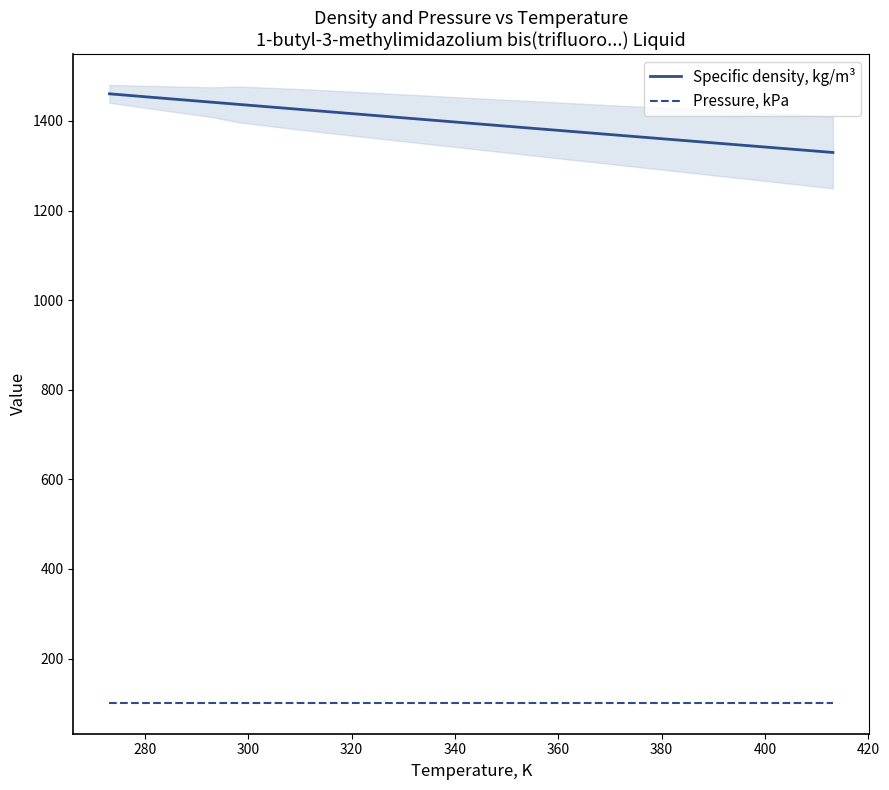

True or false: Pressure, kPa and Specific density, kg/m³ cross at least once.

False